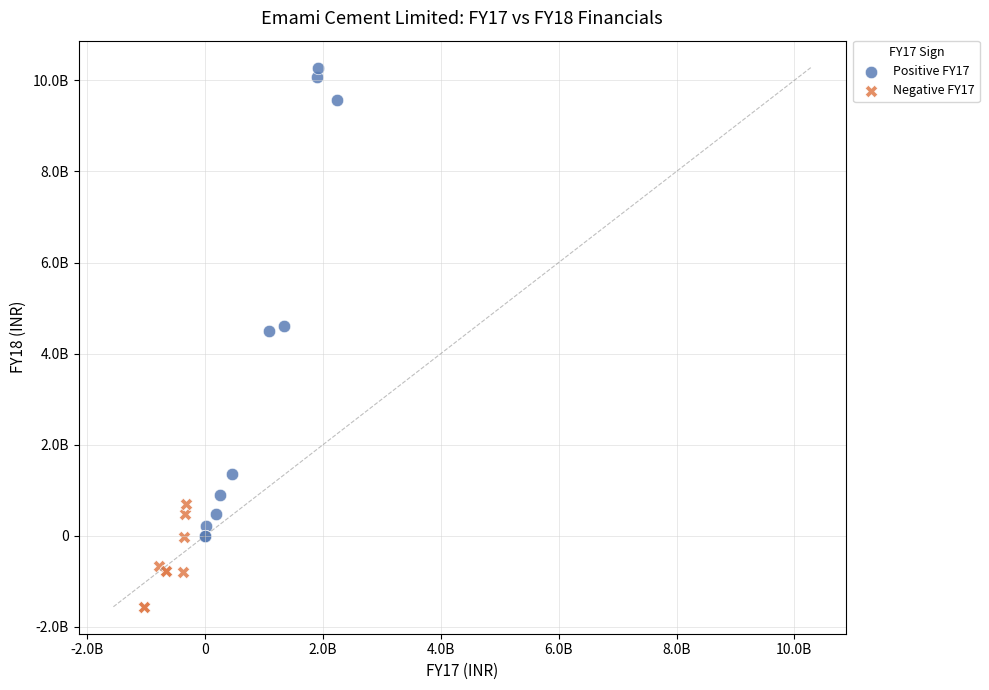

Which series has the widest spread of Y values?

Positive FY17